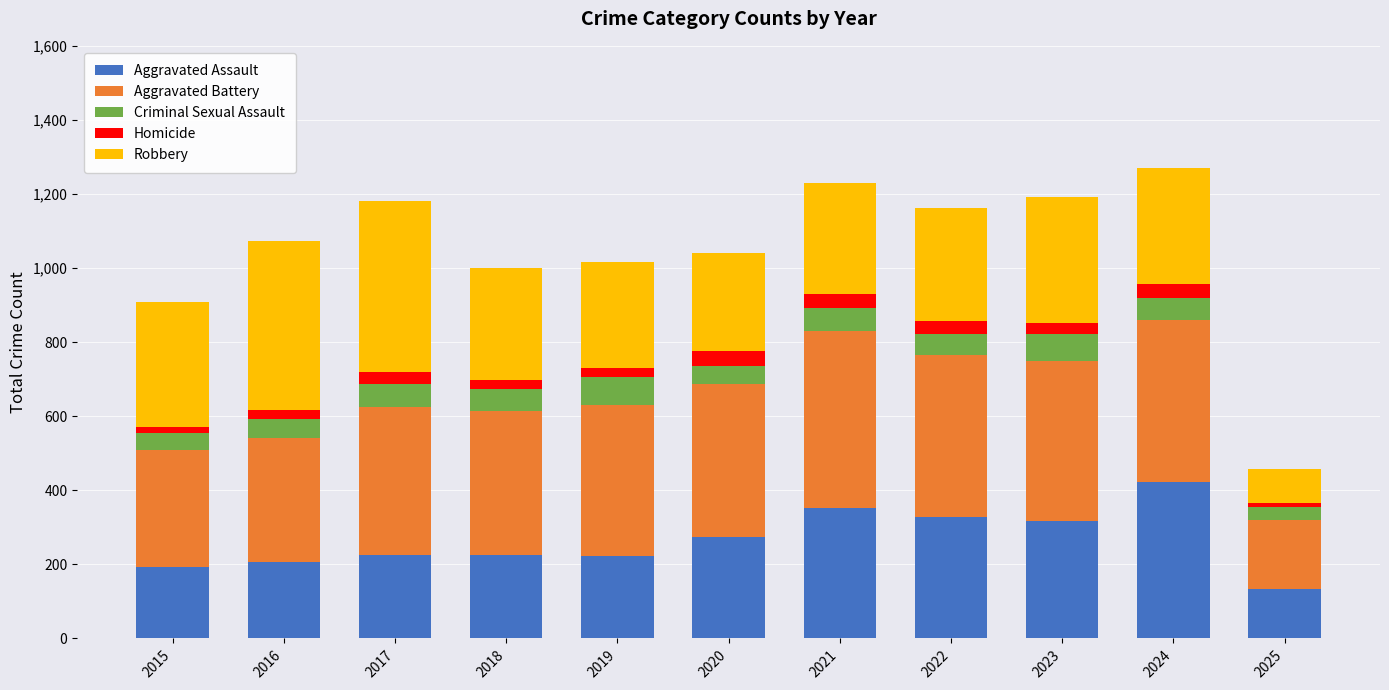

What is the difference between the maximum and minimum values in the Aggravated Assault series?

289